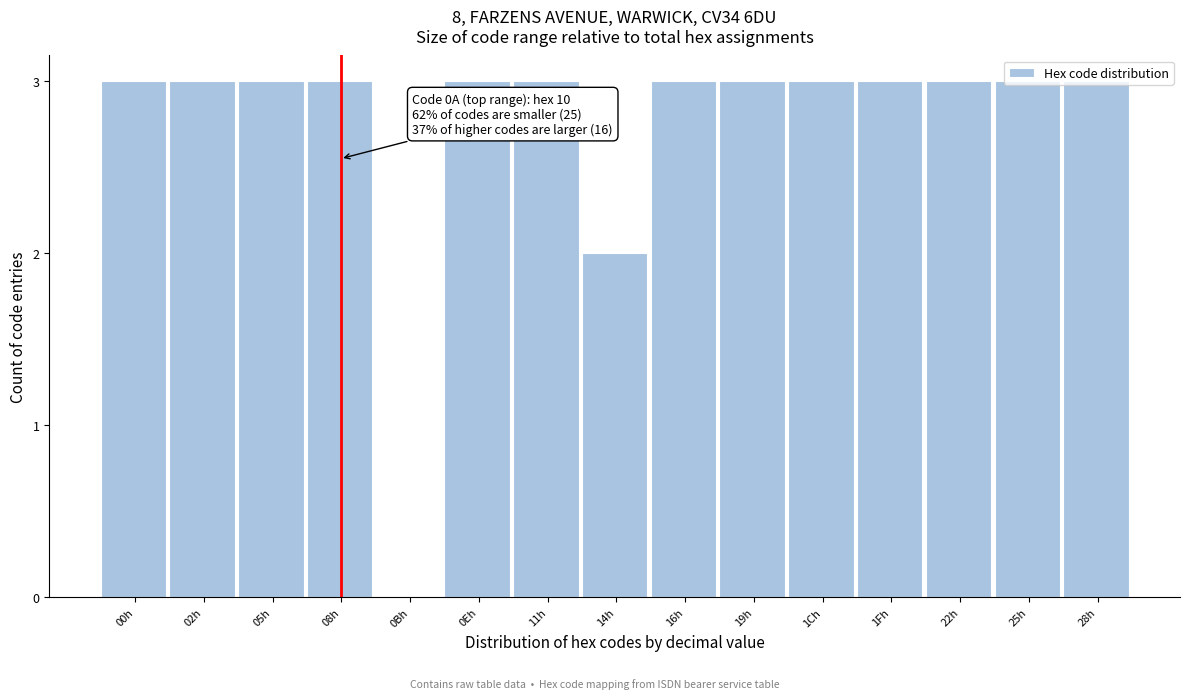

What is the maximum value shown in the chart?

3